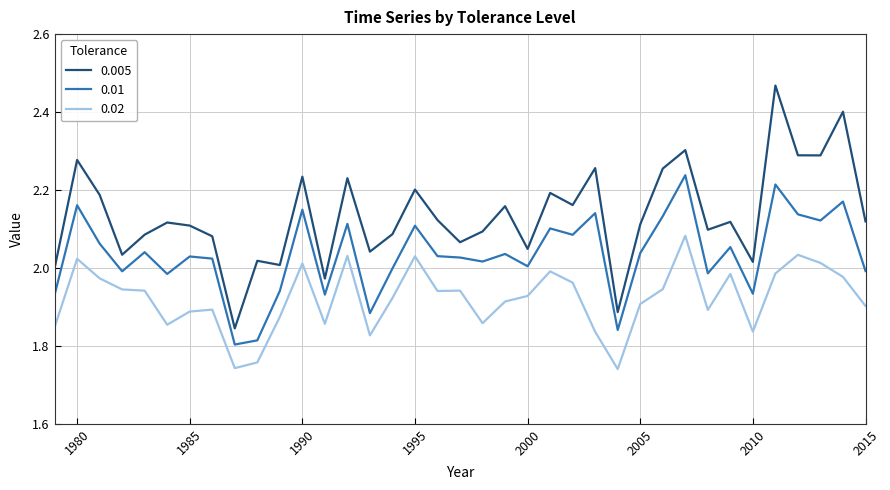

Which series has the largest total across all categories?

0.005